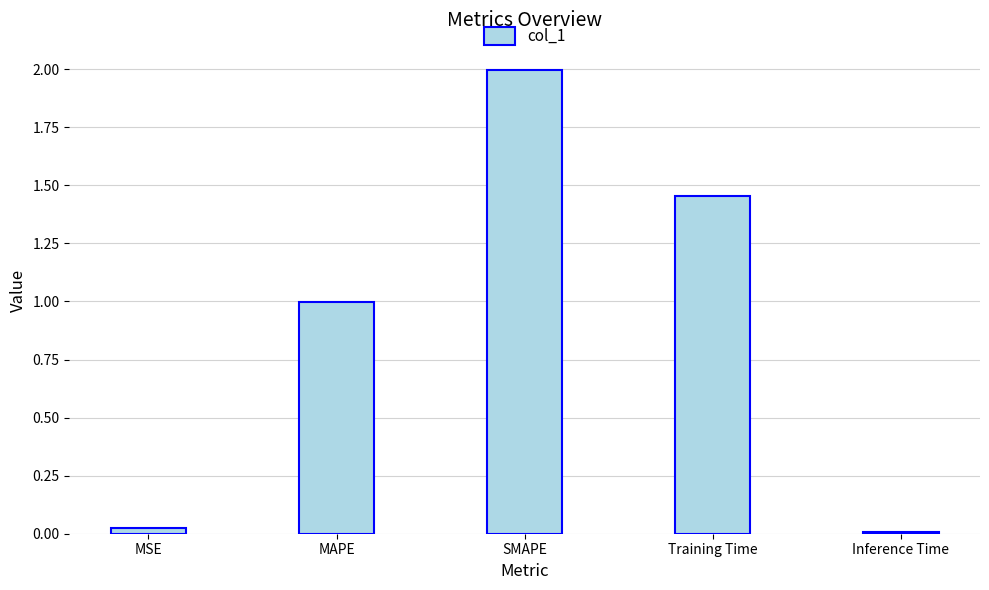

Are the bars grouped side by side (vs. stacked)?

No